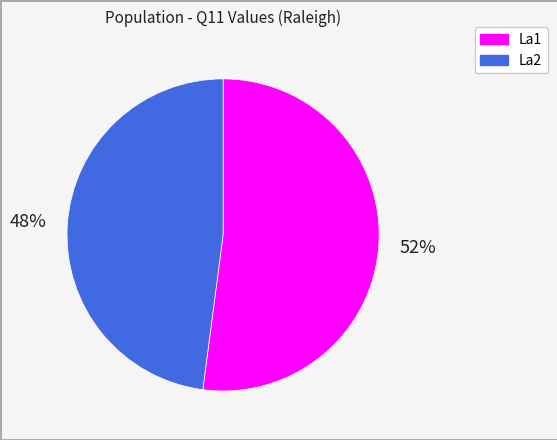

Between La1 and La2, which is larger?

La1